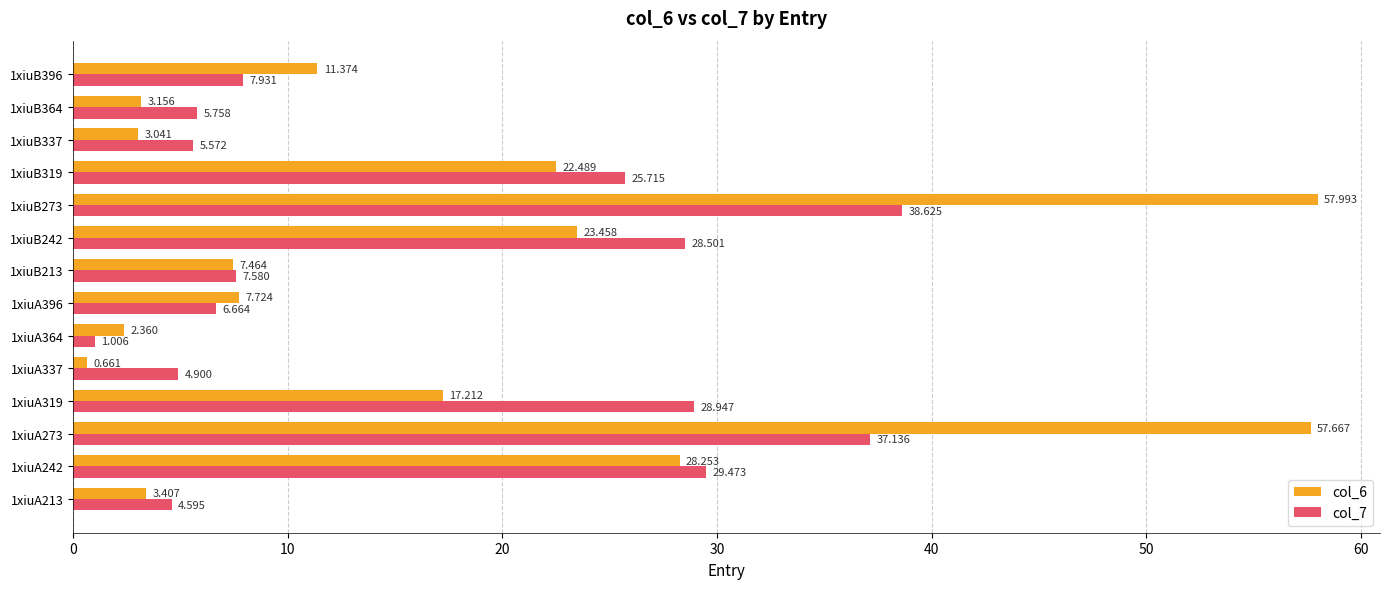

Is the value of col_6 at 1xiuB396 greater than the value of col_7 at 1xiuB273?

No